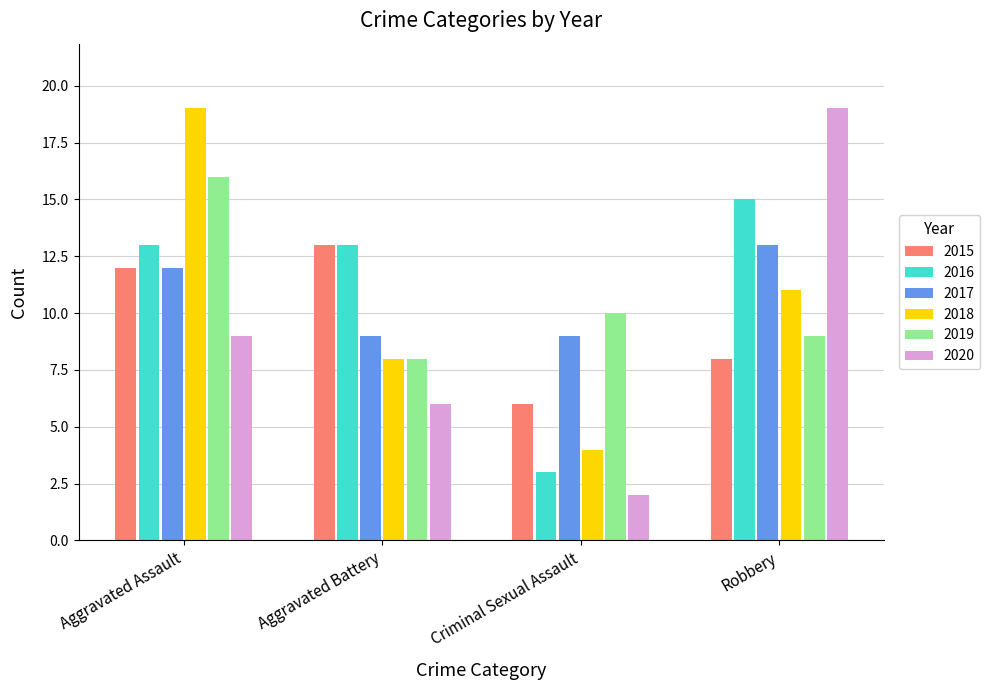

What is the difference between the highest and lowest values at Aggravated Battery?

7